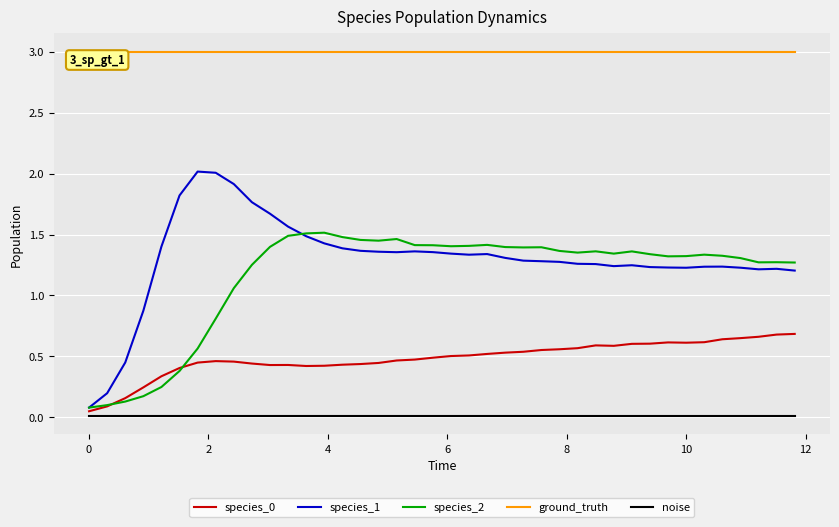

Does the chart display data point markers on the line(s)?

No